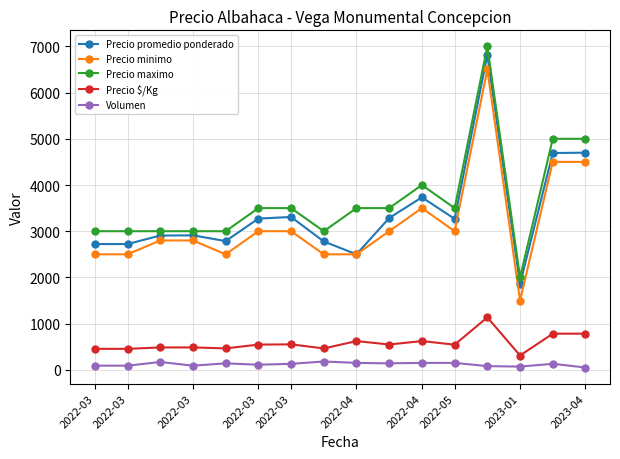

True or false: Precio maximo and Precio $/Kg intersect in this chart.

False